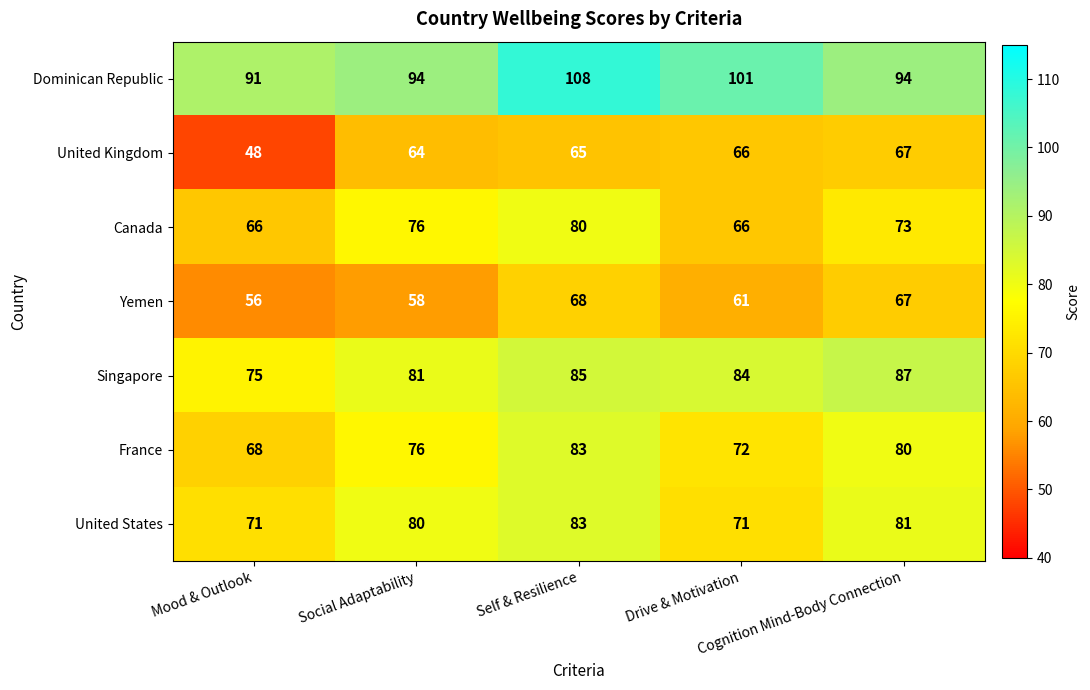

What is the smallest value displayed?

48